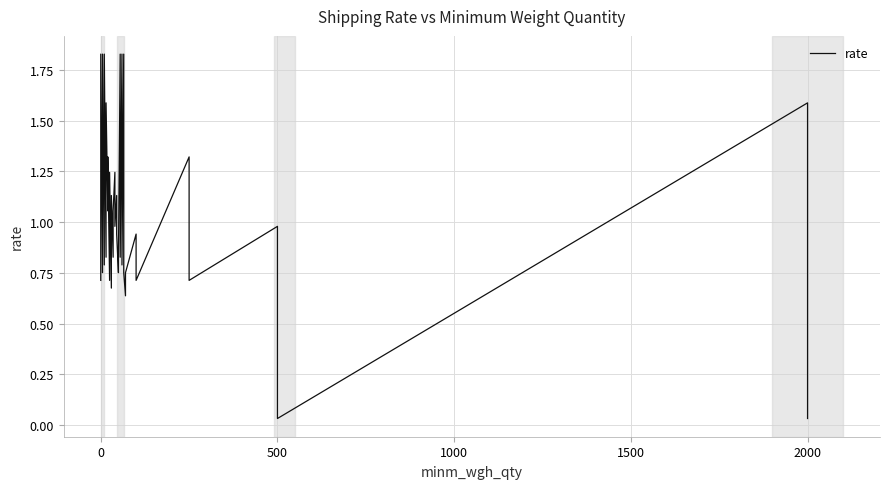

True or false: the data shows 1.8 at 0.

True